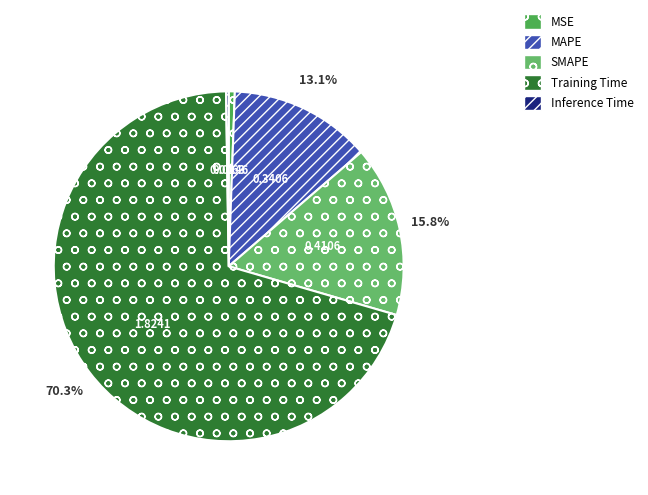

To the nearest percent, what is the average slice percentage?

20%